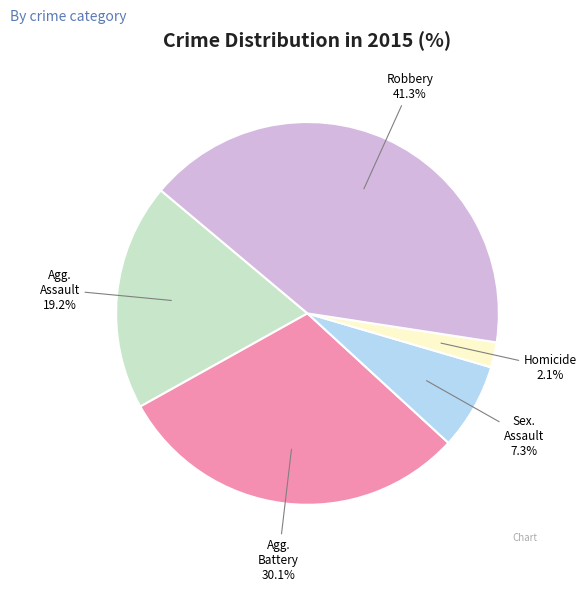

Is there any slice that represents more than half of the pie?

No